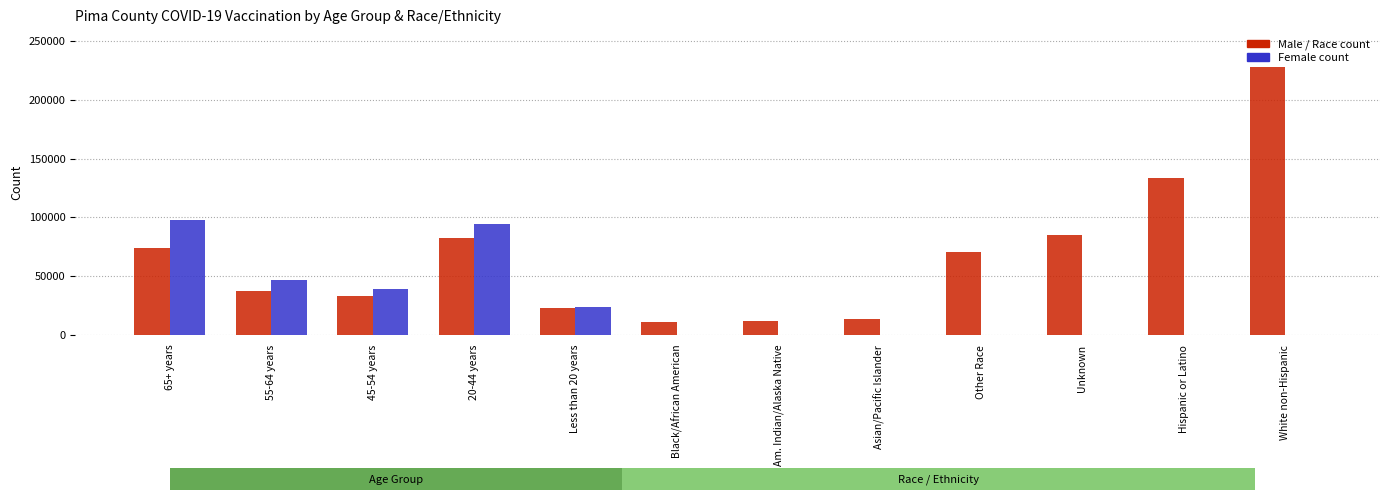

What is the sum of all Male / Race count values?

804739